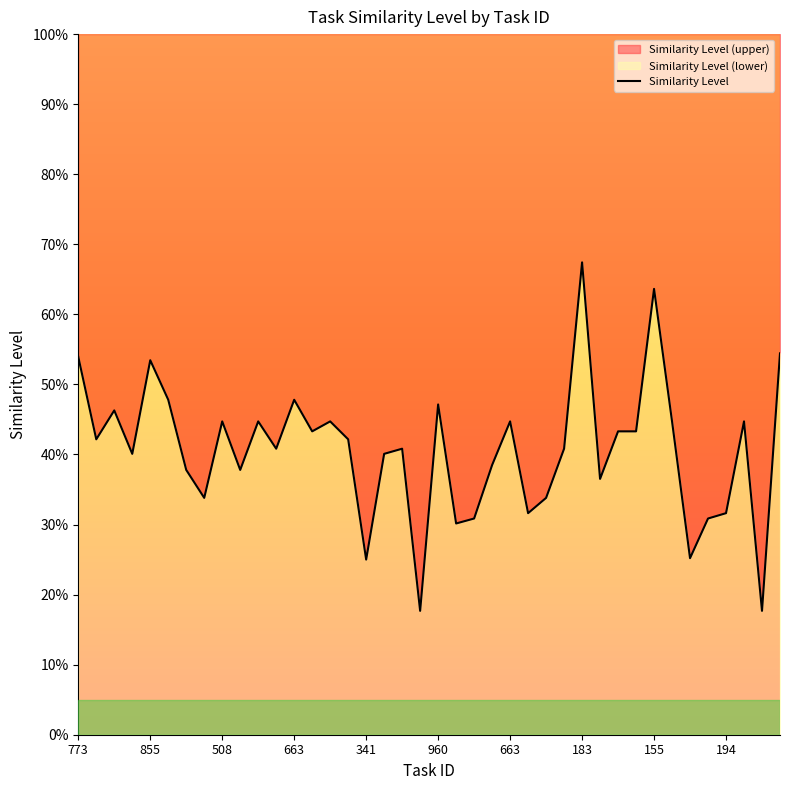

Count the values in the range 0 to 1.

40